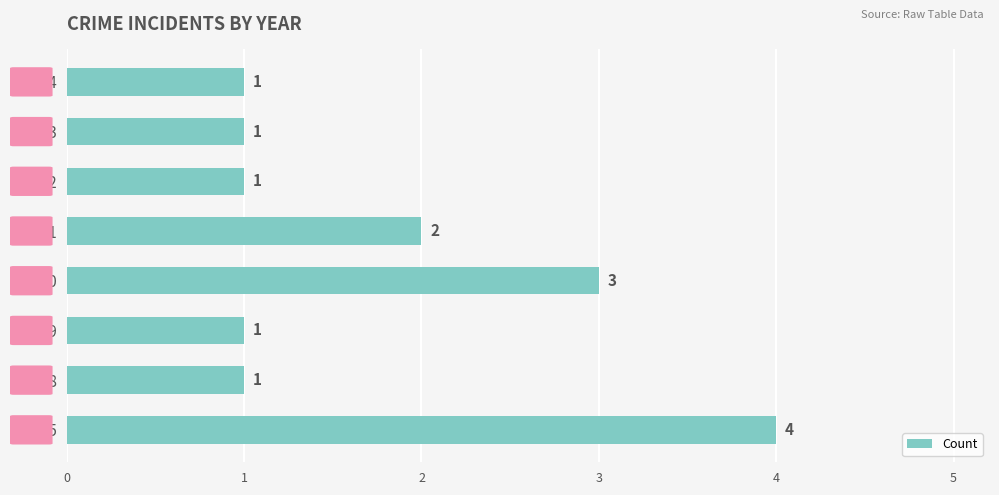

Reading bottom to top, list all the values displayed in this chart.

4	1	1	3	2	1	1	1